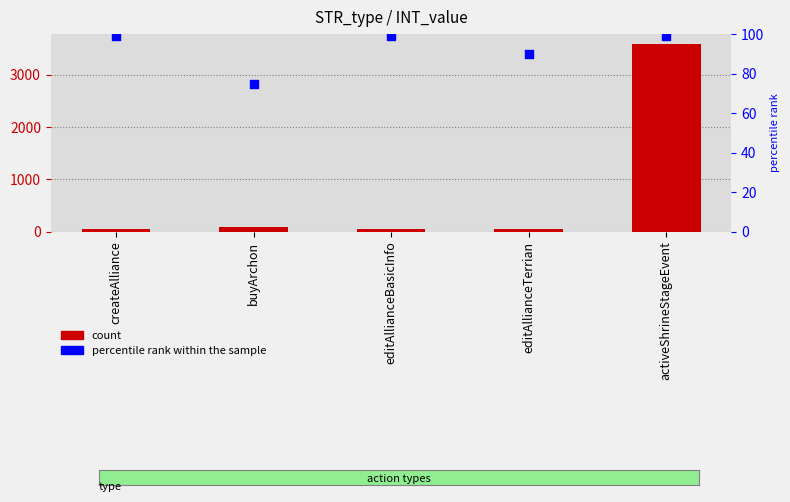

Which series has the largest total across all categories?

INT_value